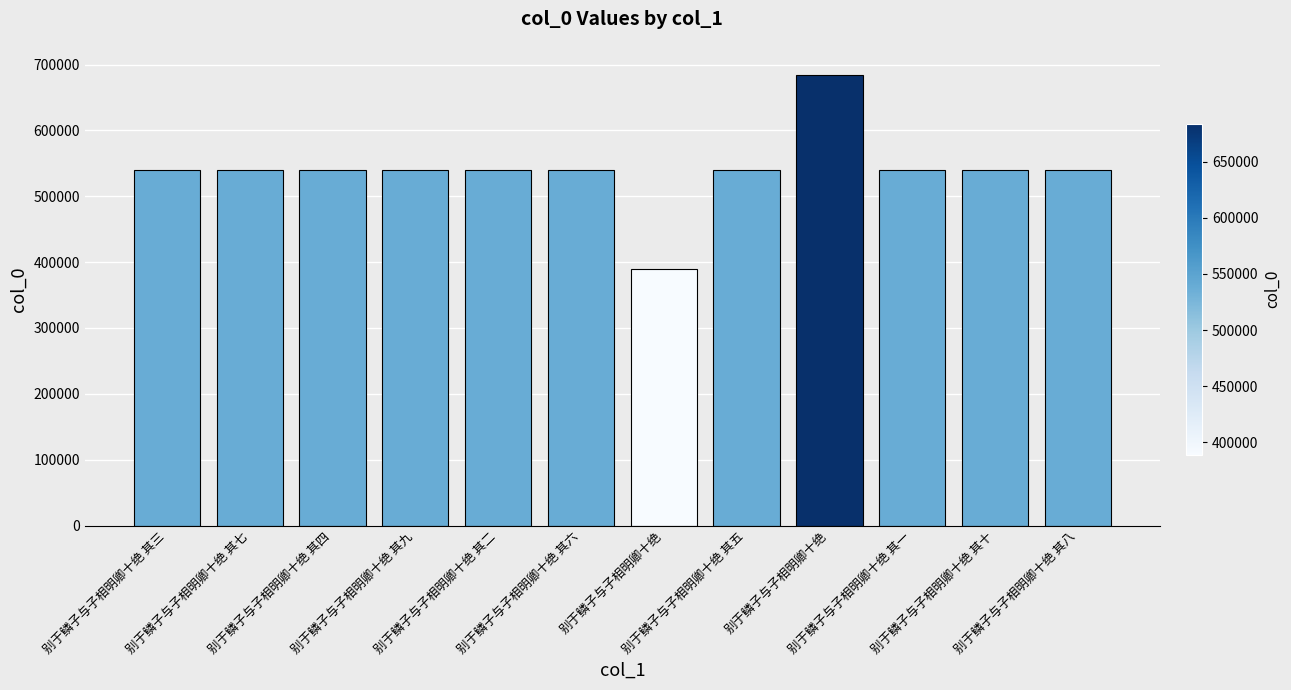

Reading left to right, what are all the values shown in this chart?

539728	539732	539729	539734	539727	539731	389097	539730	683667	539726	539735	539733